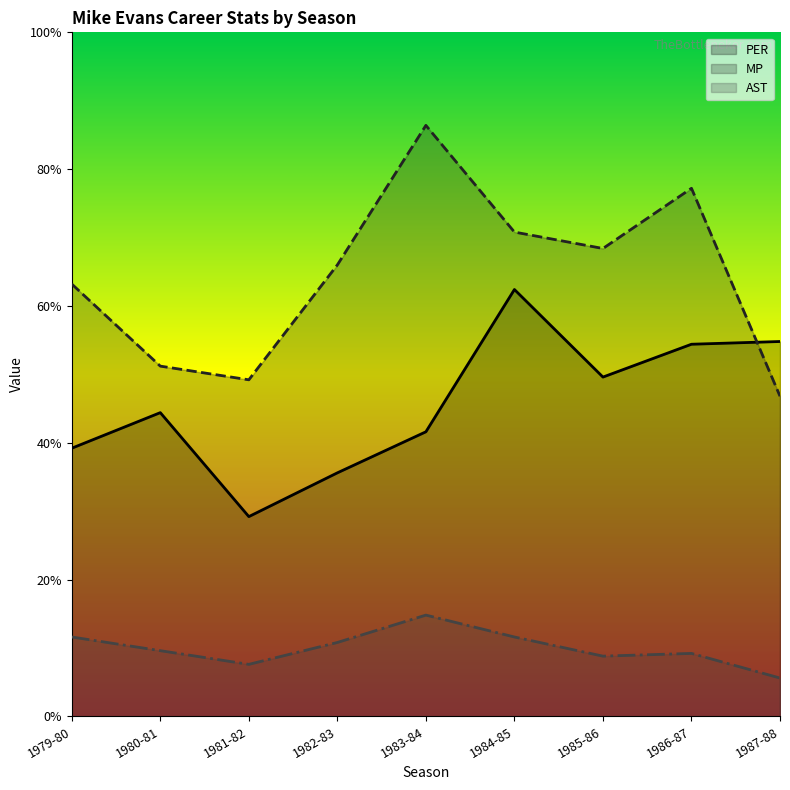

What is the sum of the PER values at 1986-87 and 1983-84?

24.0